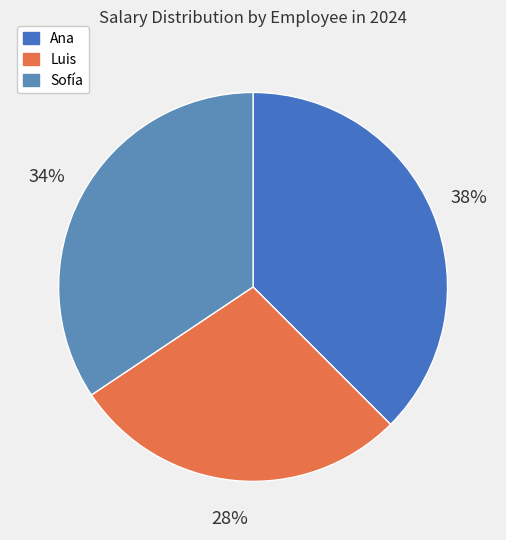

How many slices are in this pie chart?

3